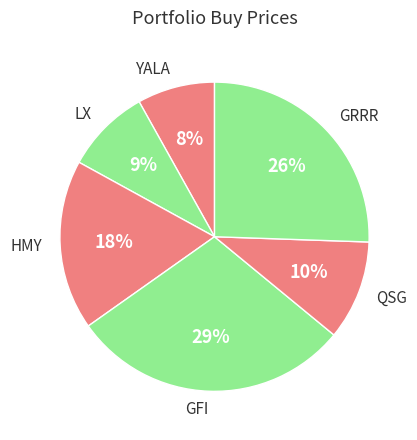

How many slices are in this pie chart?

6